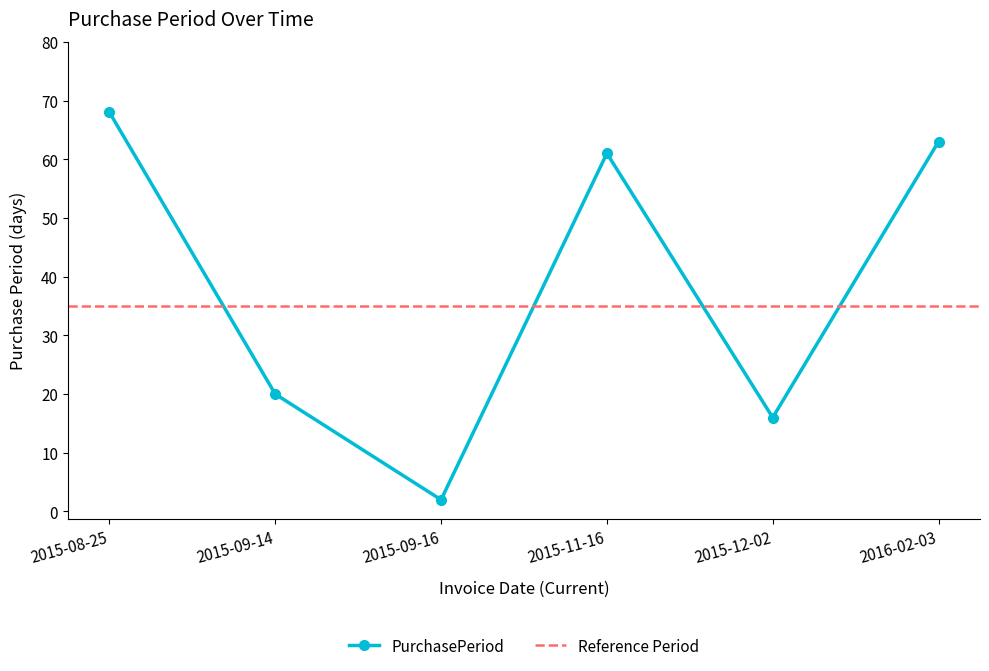

Which category has the lowest value in the PurchasePeriod series?

2015-09-16